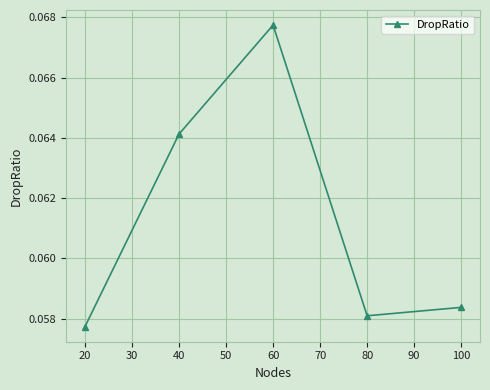

The value at 80 is 0.0. True or false?

False